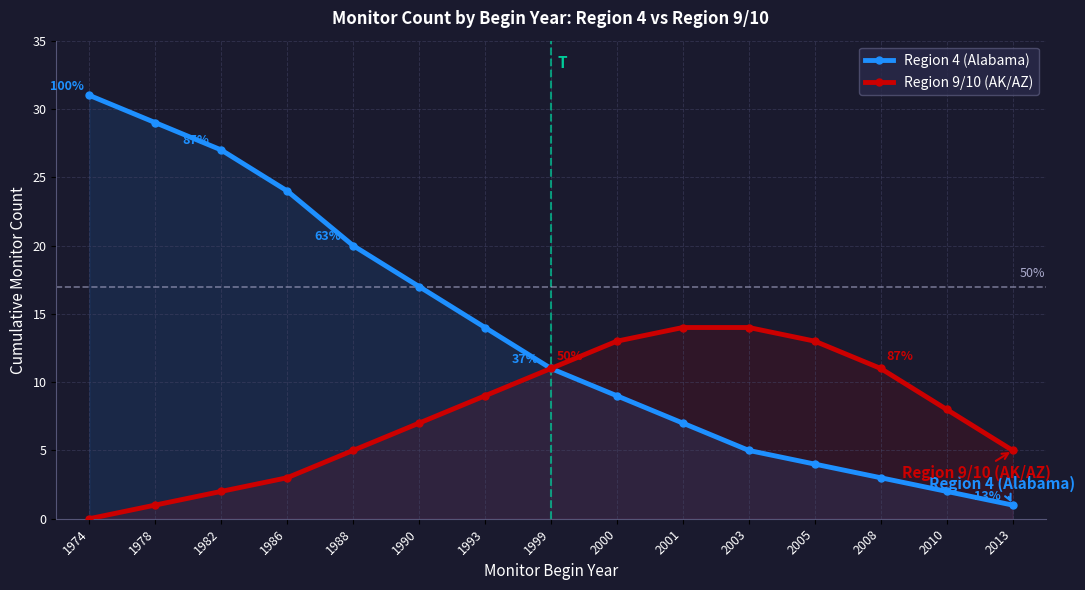

The value of Region 9/10 (AK/AZ) at 1986 is 2. True or false?

False